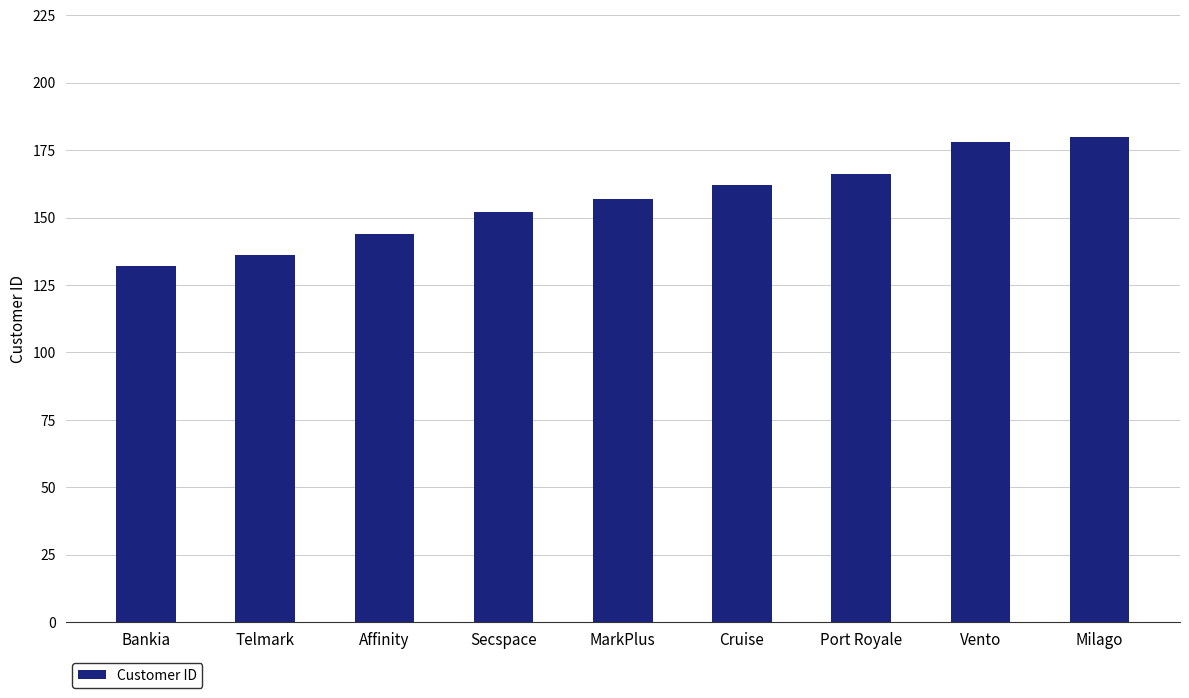

Reading left to right, transcribe all the data shown in this chart.

Bankia=132	Telmark=136	Affinity=144	Secspace=152	MarkPlus=157	Cruise=162	Port Royale=166	Vento=178	Milago=180